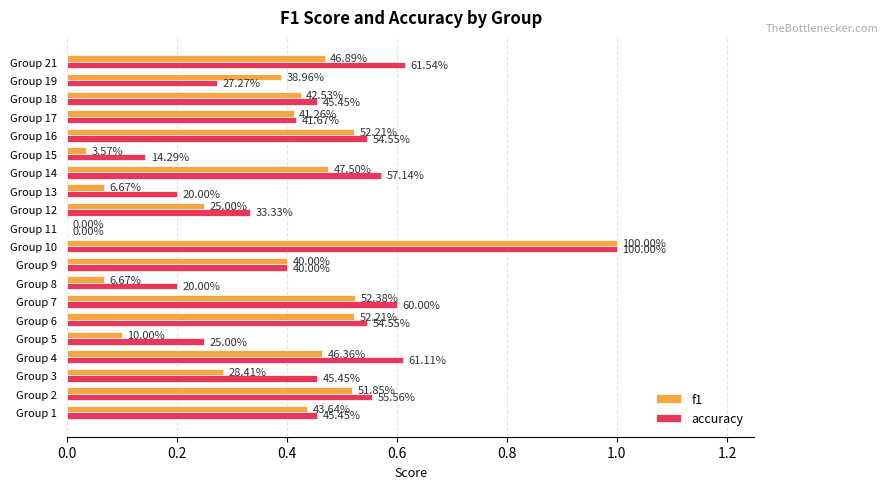

What are all the series names shown in the legend?

f1, accuracy